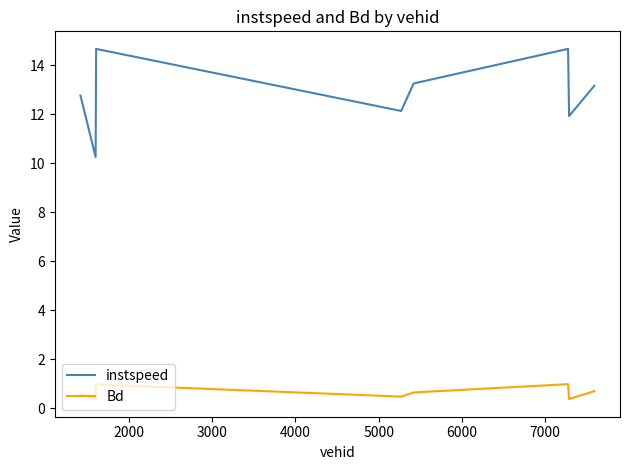

What is the smallest value displayed?

0.4